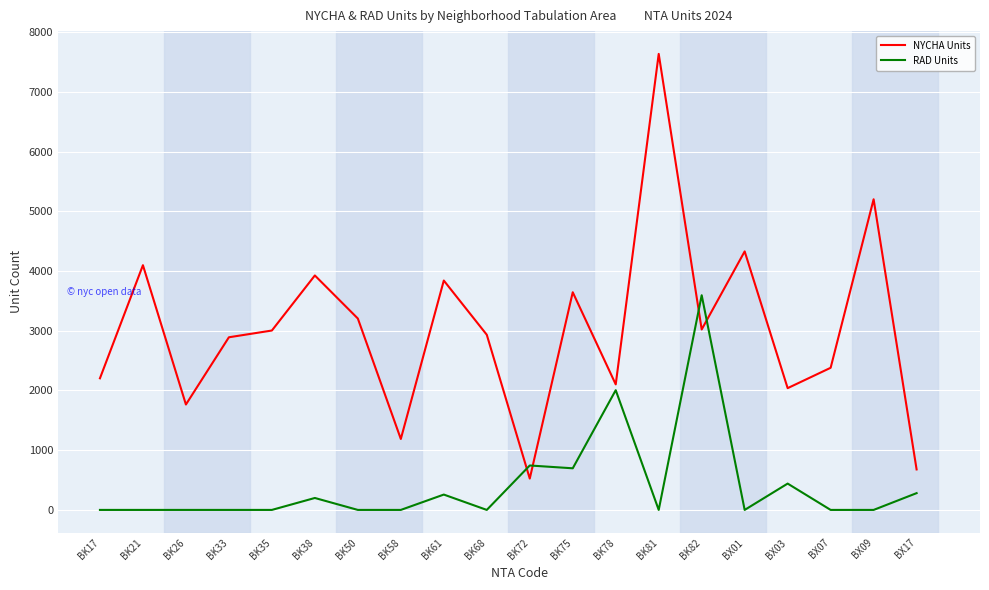

True or false: NYCHA Units and RAD Units cross at least once.

True